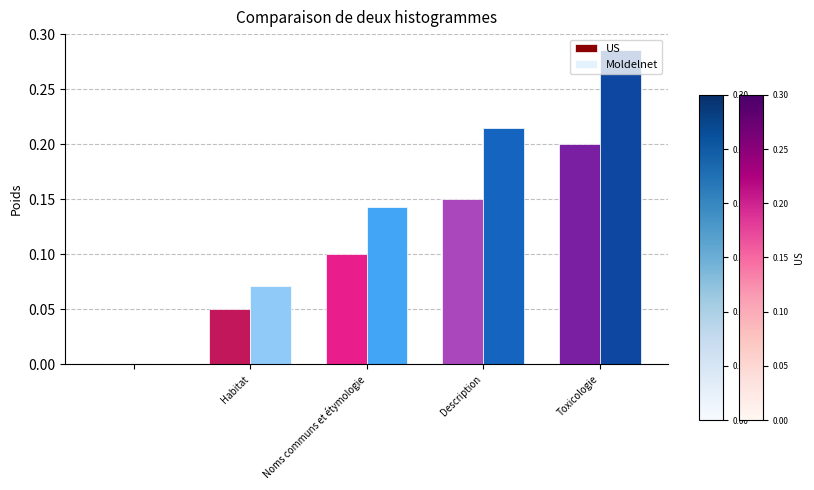

Which series has the widest spread of values?

Moldelnet